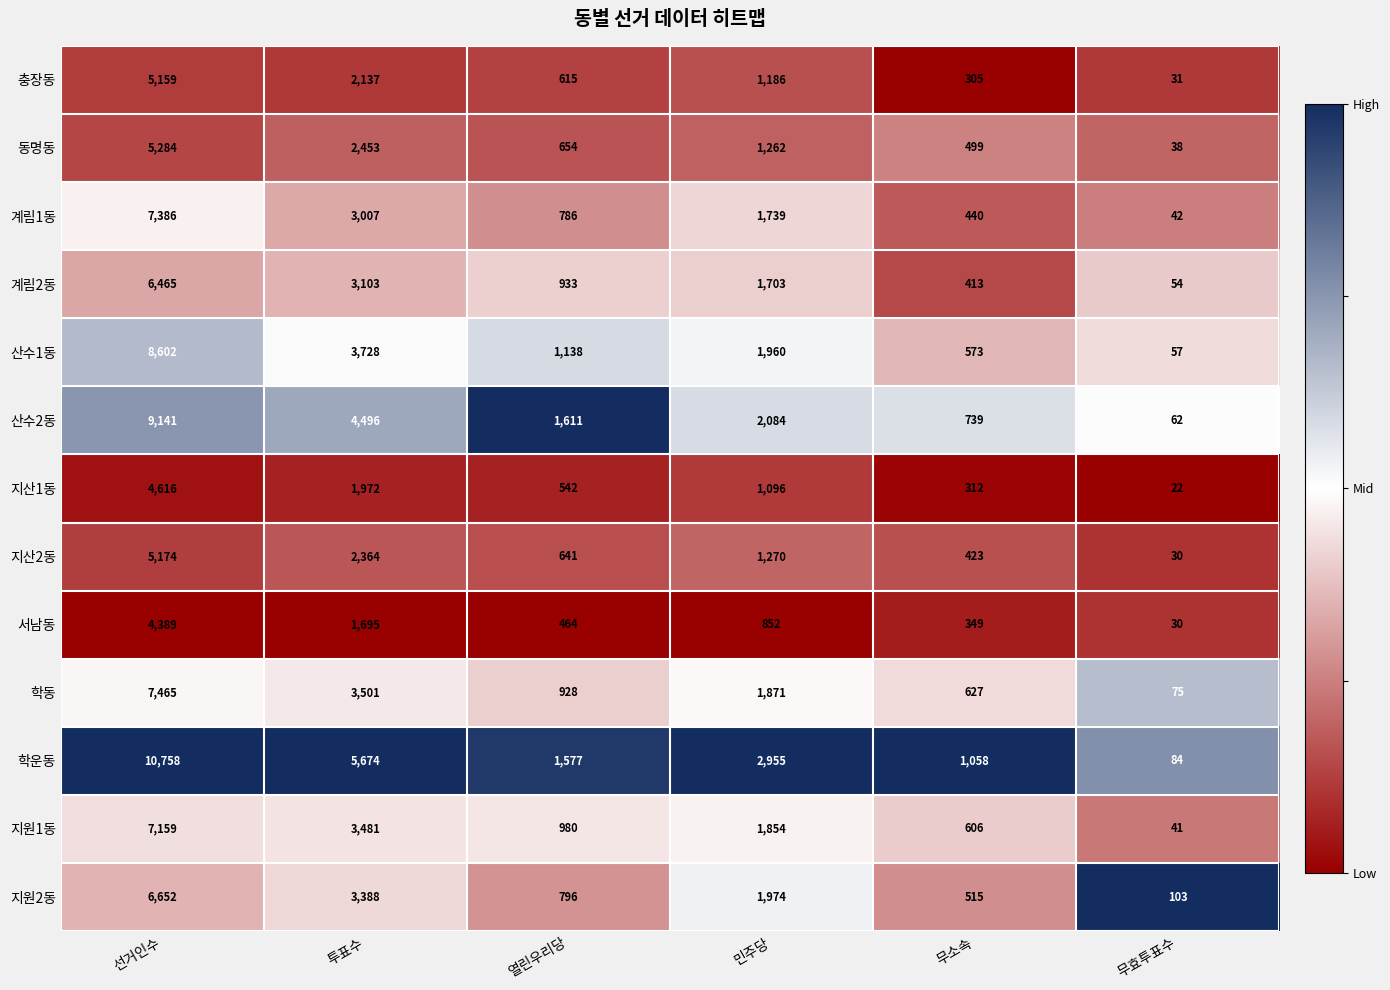

What is the total value across all series at 민주당?

21806